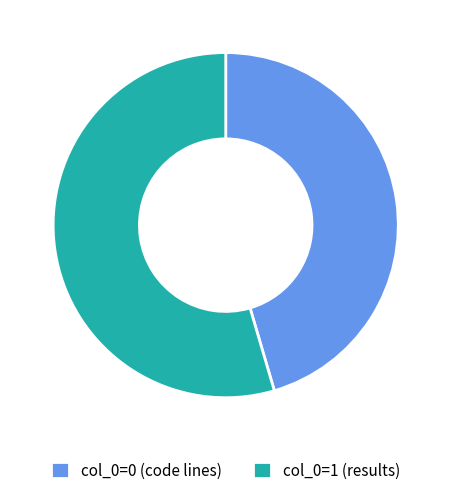

Is there a majority slice in this chart?

Yes